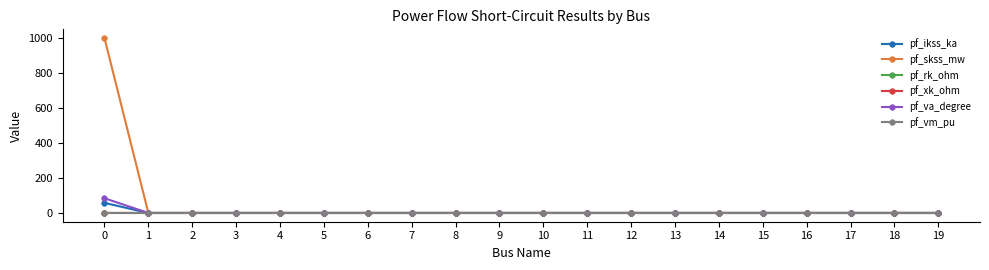

Which series has the widest spread of values?

pf_skss_mw